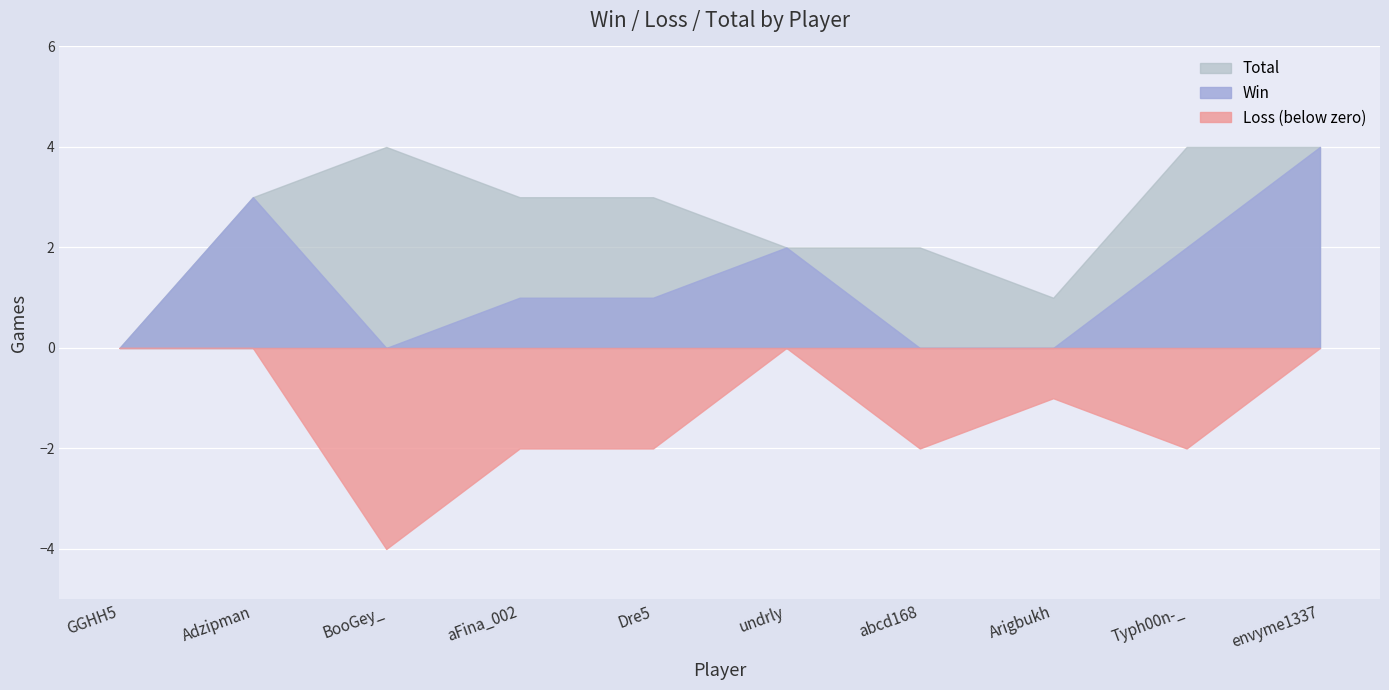

What position from the right is GGHH5?

10